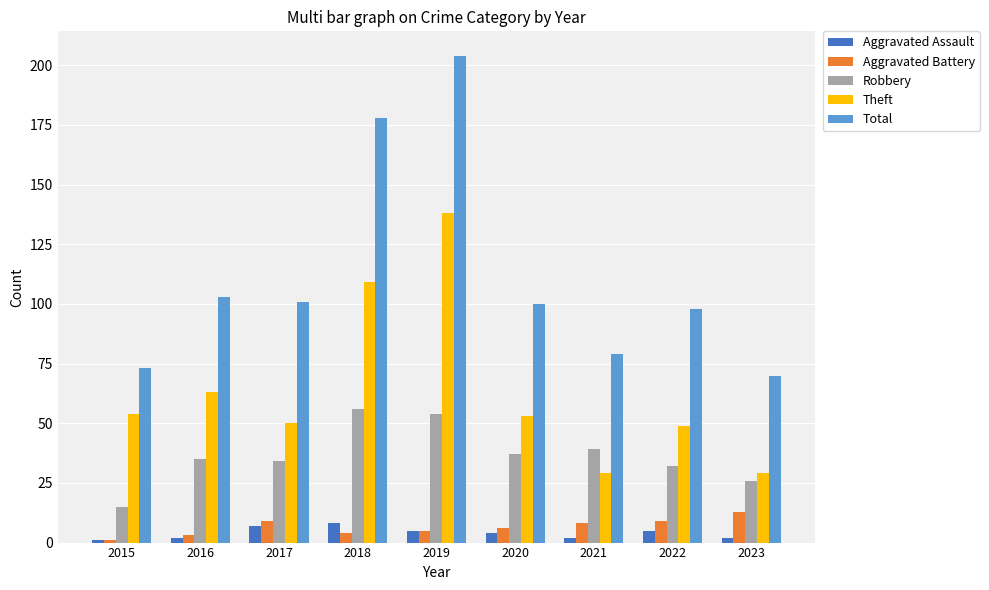

Count the Aggravated Assault values in the range 2 to 5.

6